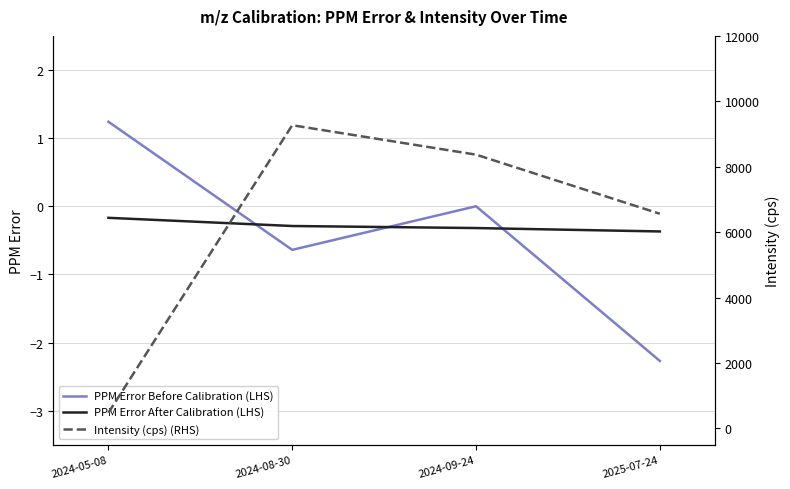

Does the chart display data point markers on the line(s)?

No